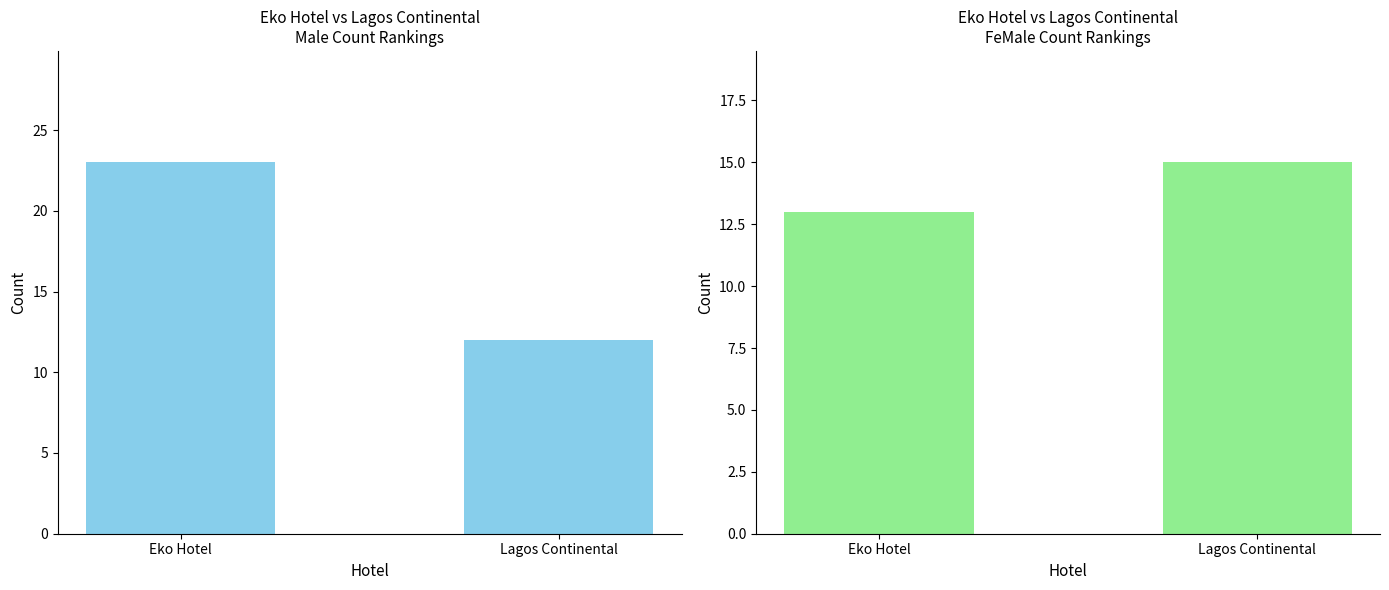

Reading left to right, list all the values displayed in this chart.

Male: 23	12
FeMale: 13	15